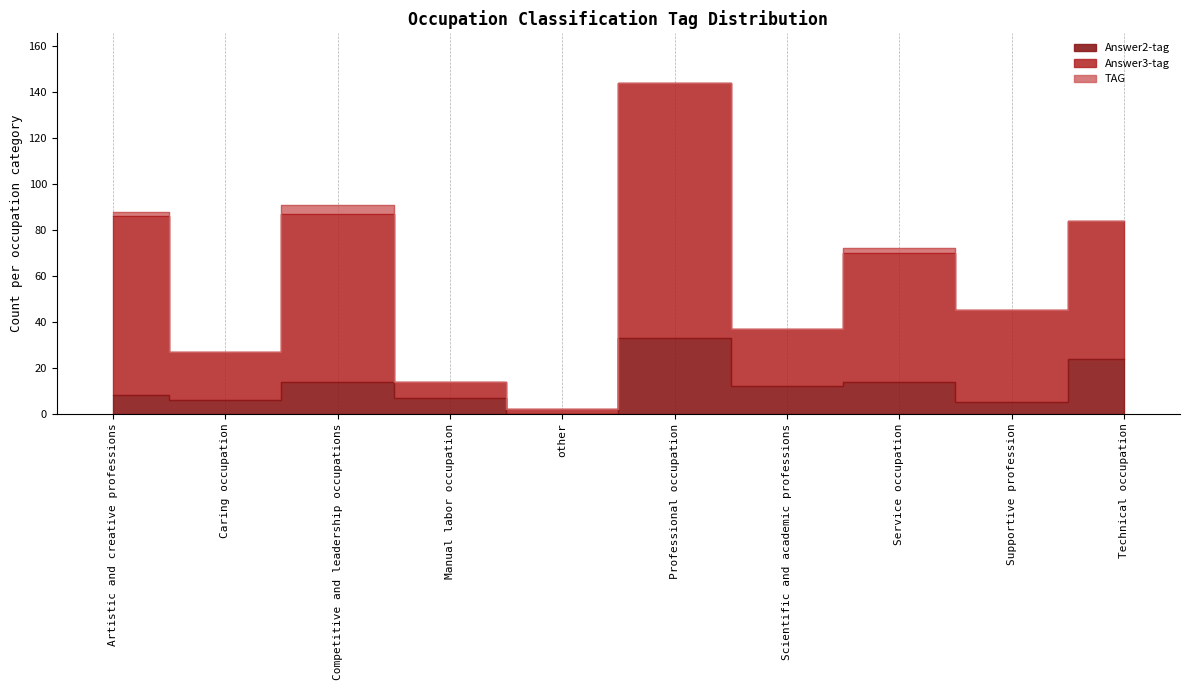

At which category does Answer3-tag reach its first local peak?

Competitive and leadership occupations